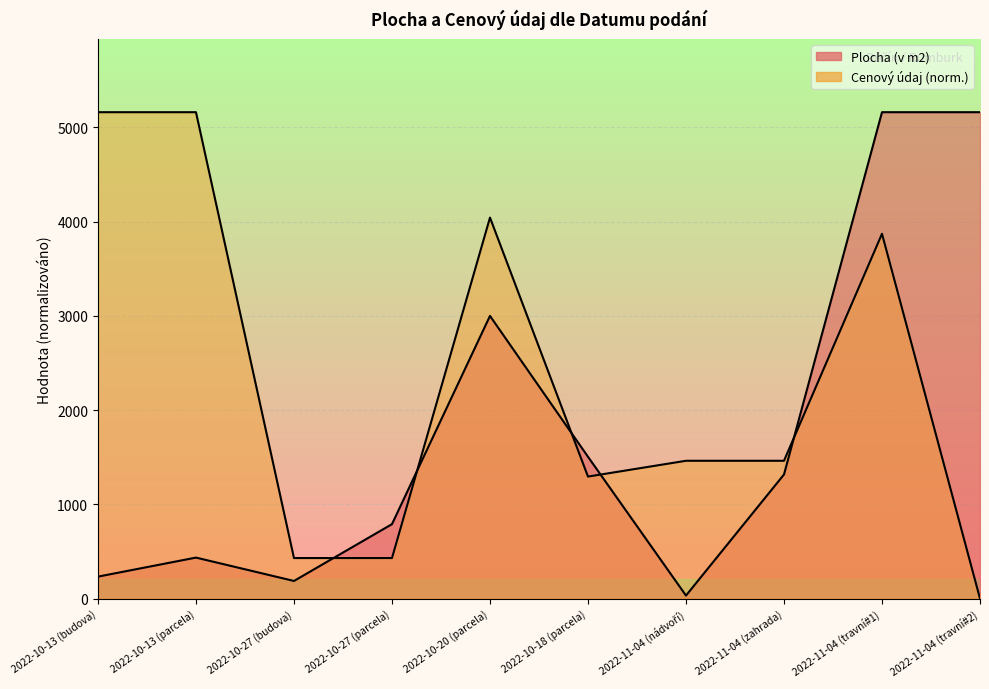

Where is Cenový údaj nearest to the value 2581?

2022-11-04 (nádvoří)